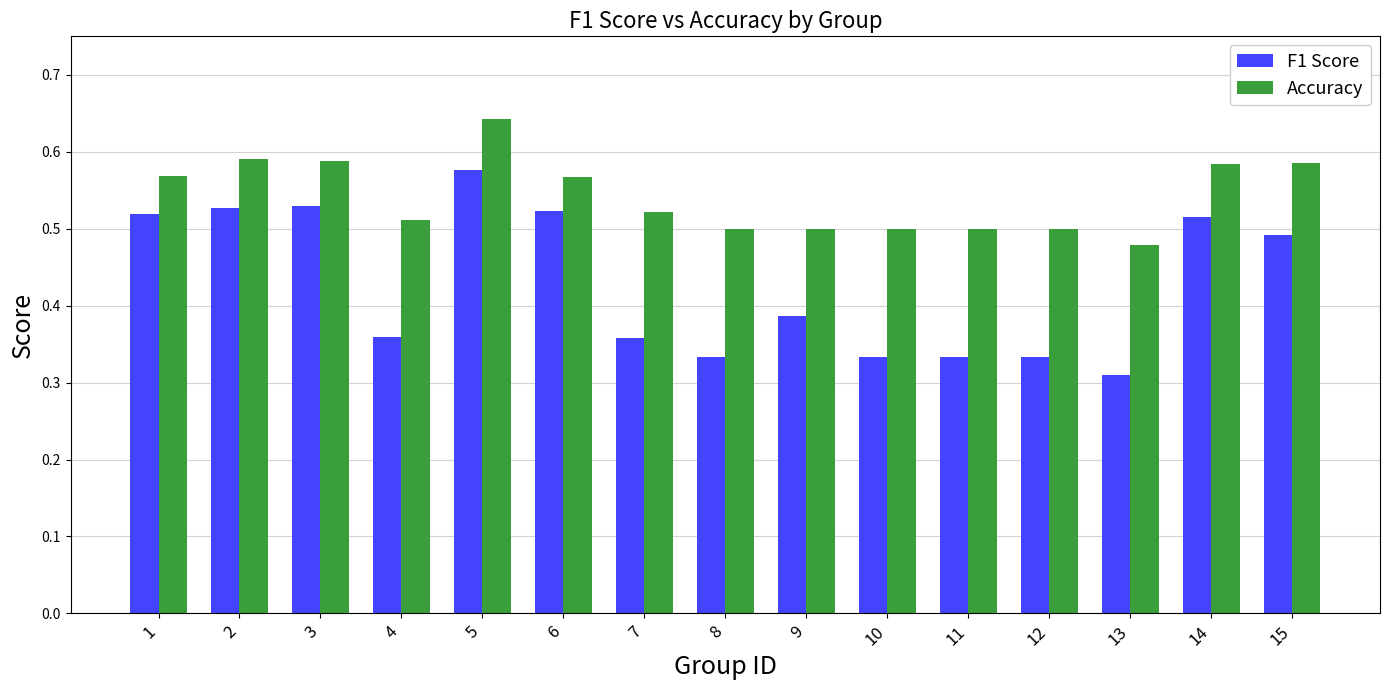

Is it true that F1 Score equals 0.5 at 15?

True